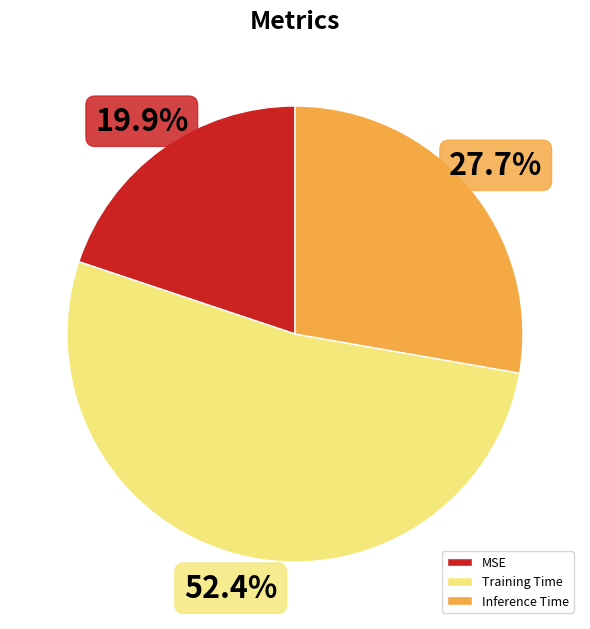

Is it true that Training Time is 63% of the pie?

False